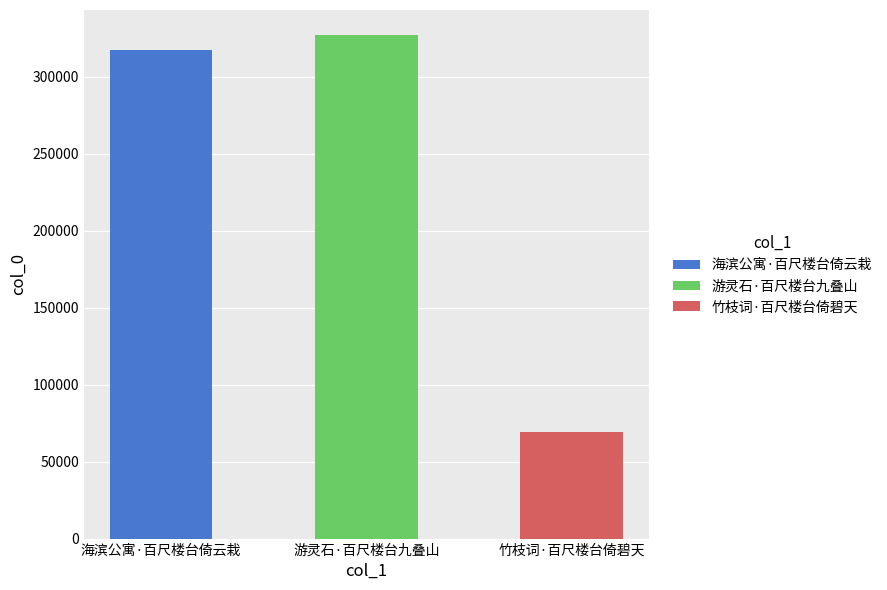

What position from the right is 游灵石·百尺楼台九叠山?

2